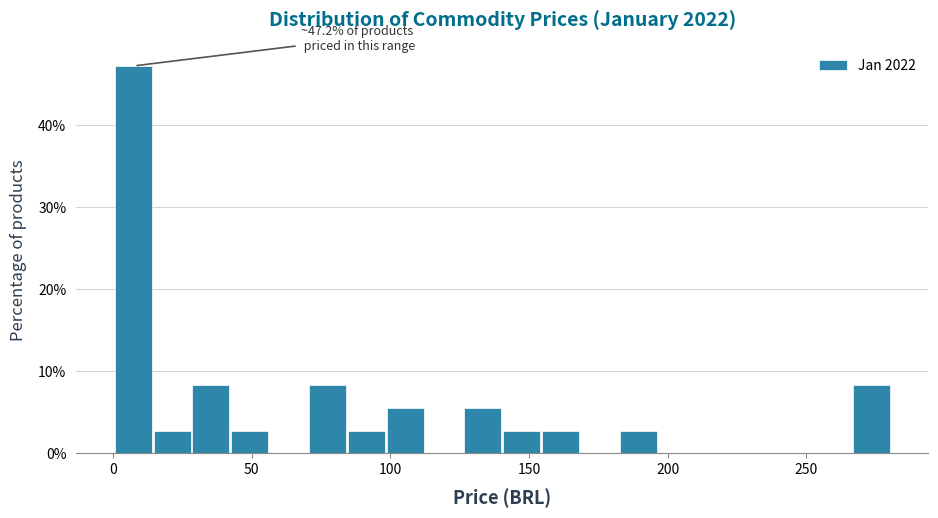

Around what value on the x-axis is the tallest bar? Give the approximate position of its centre, as read against the axis.

5